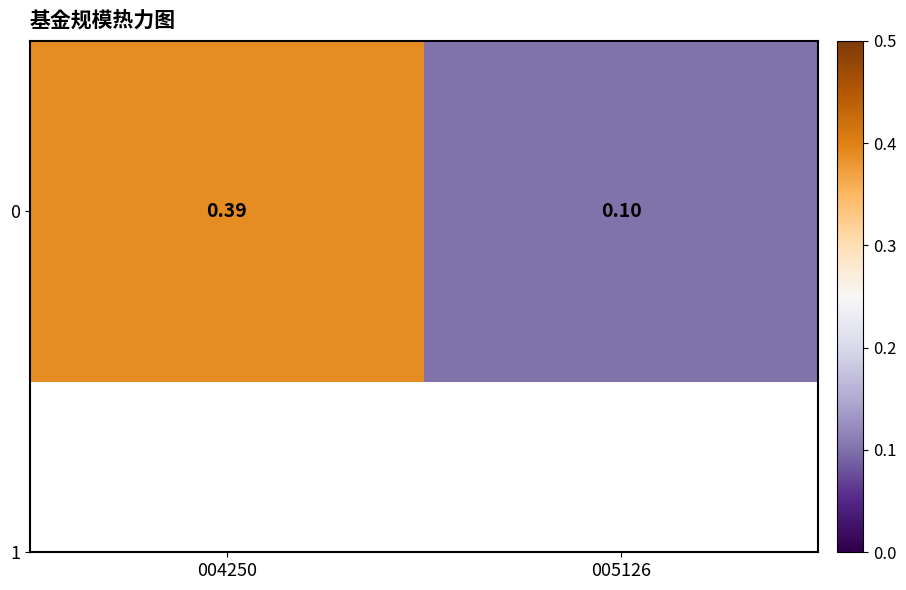

True or false: the data shows 0.7 at 004250.

False